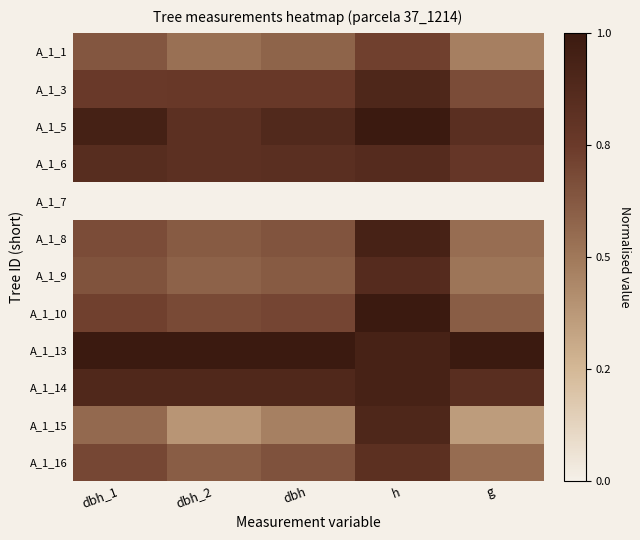

At how many categories does at least one series exceed 0?

5